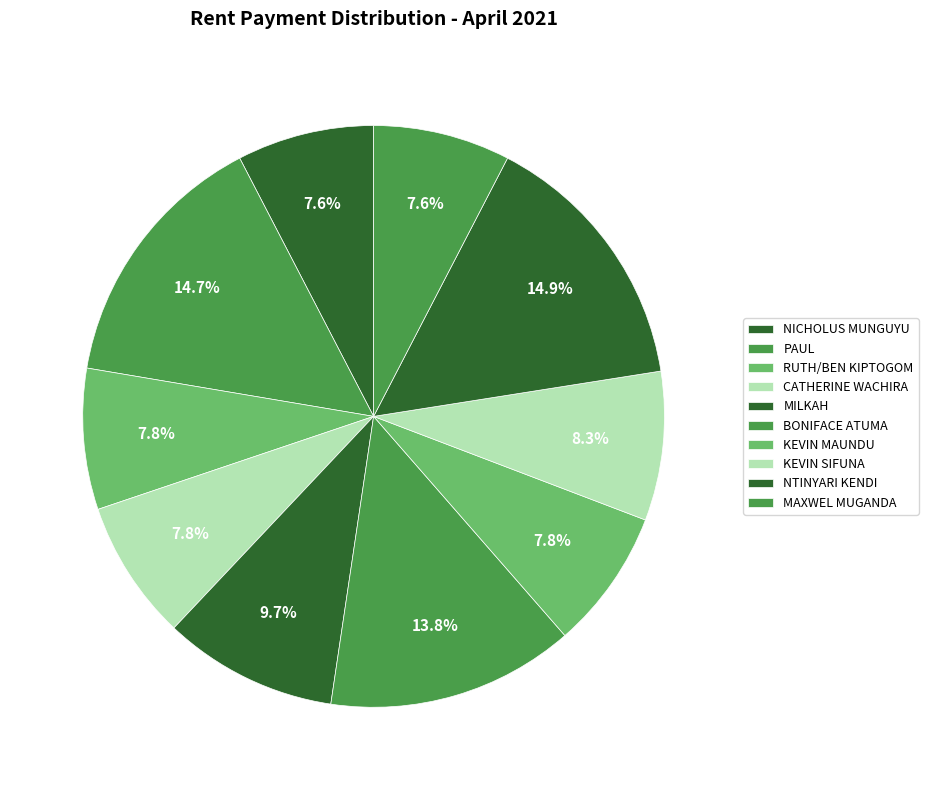

Count the number of slices in the pie.

10